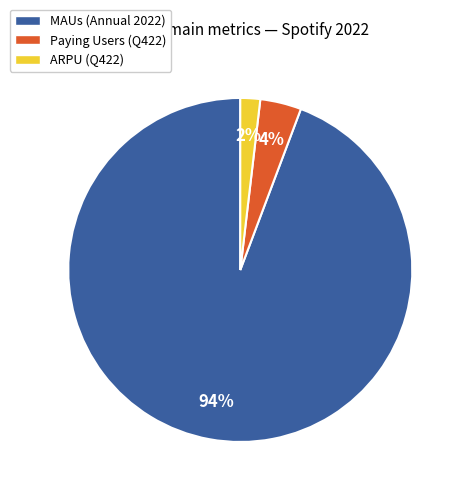

Which slice is the largest?

MAUs